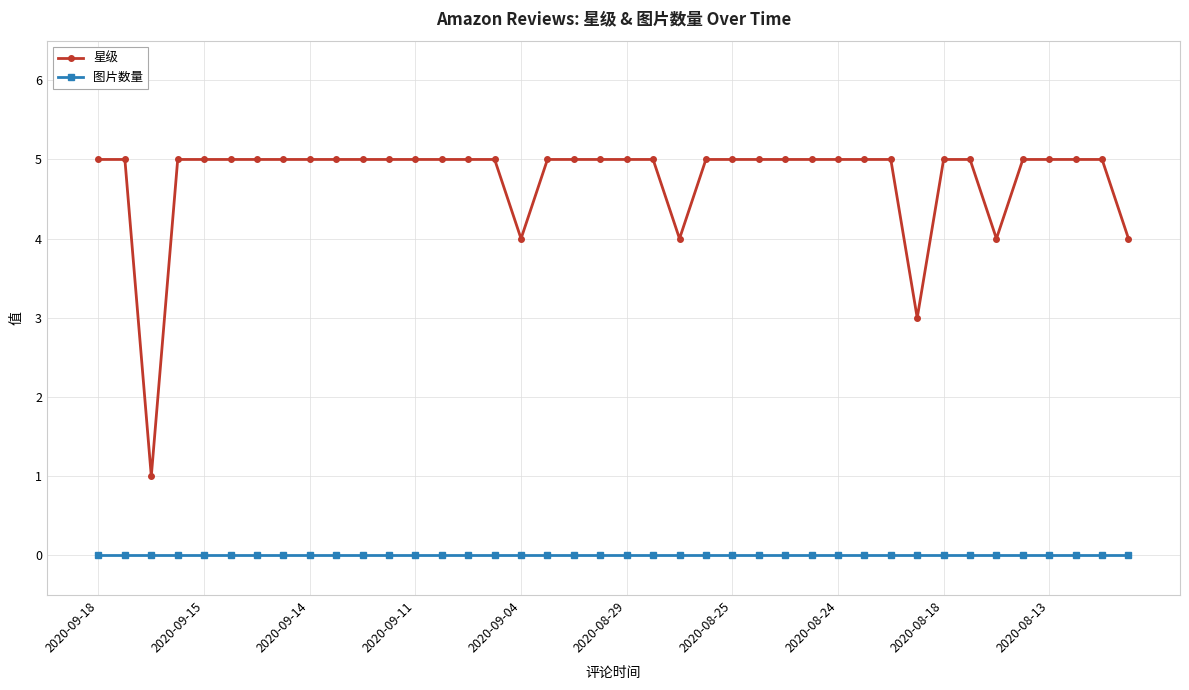

True or false: 星级 and 图片数量 cross at least once.

False